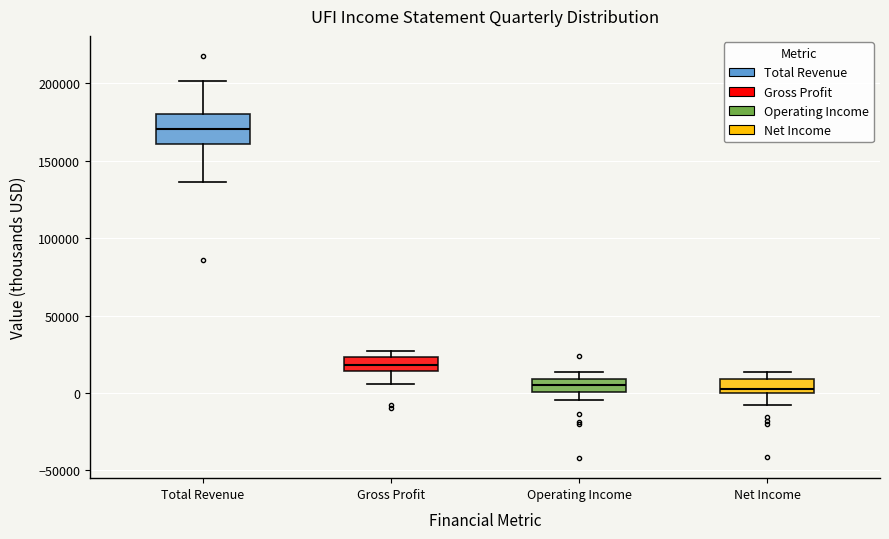

Where is the upper edge of the box for Net Income on the y-axis? The values are not printed on the chart, so give them approximately, as read against the axis.

10000